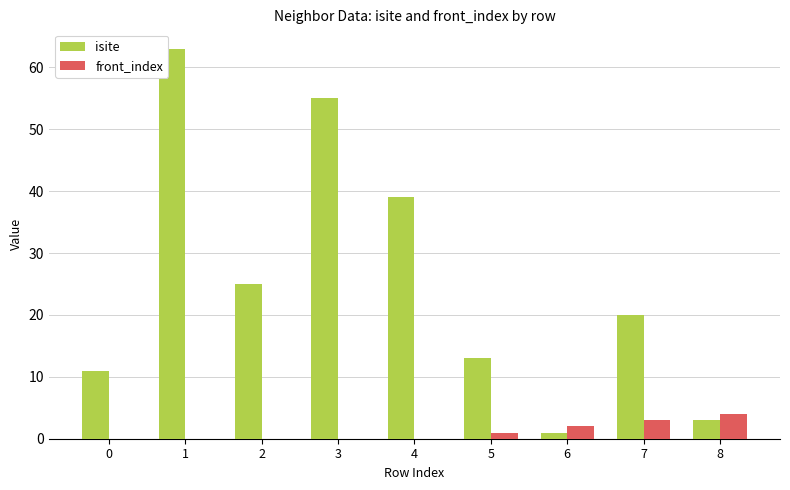

At which label does isite reach its peak?

1